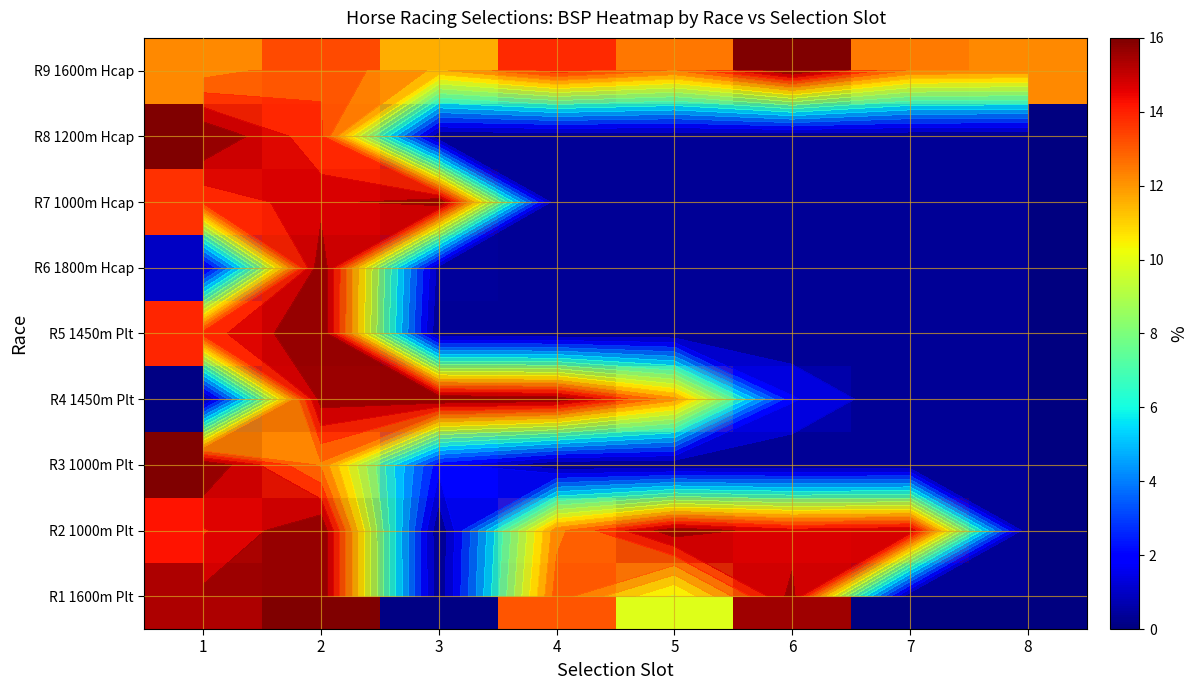

How many data points does each series have?

8